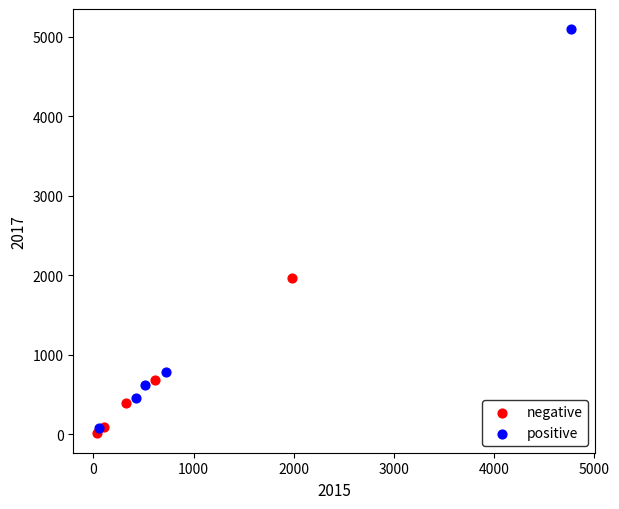

Which series reaches the minimum Y coordinate?

negative